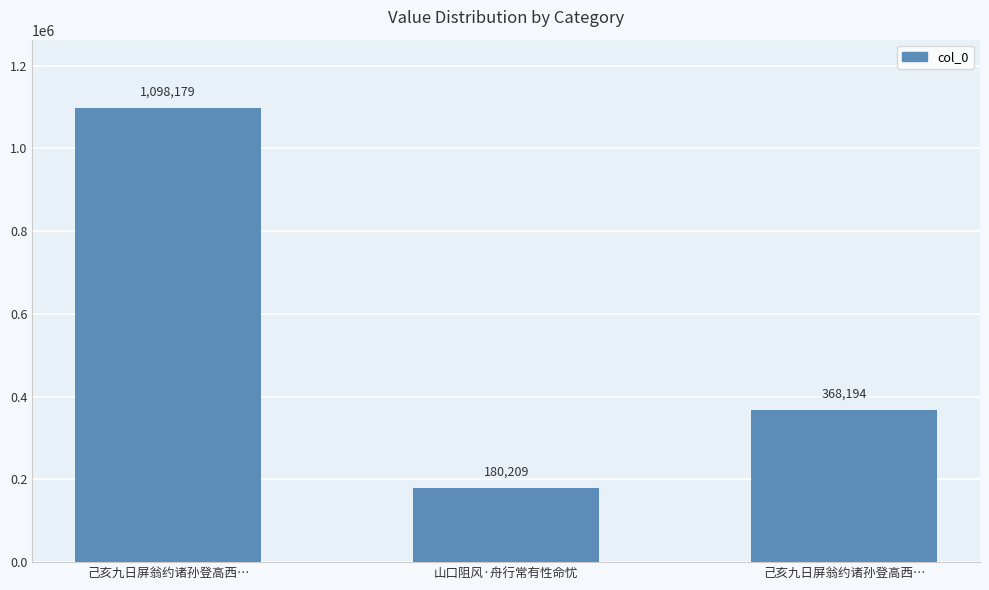

Reading right to left, transcribe all the data shown in this chart.

己亥九日屏翁约诸孙登高西…=368194	山口阻风·舟行常有性命忧=180209	己亥九日屏翁约诸孙登高西…=1098179